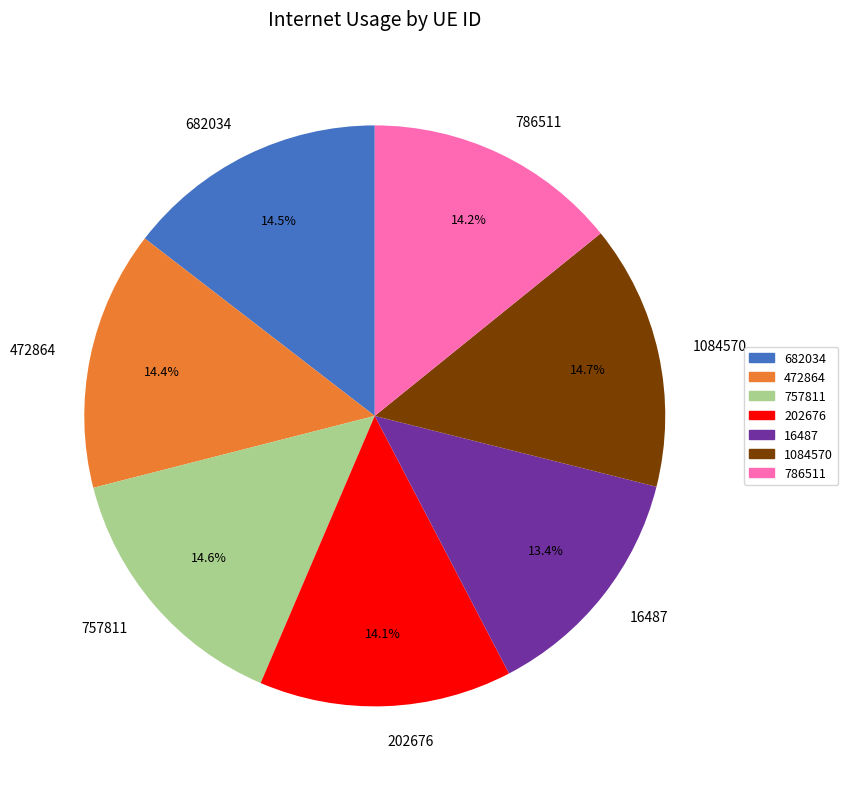

Does 786511 account for over 50% of the chart?

No